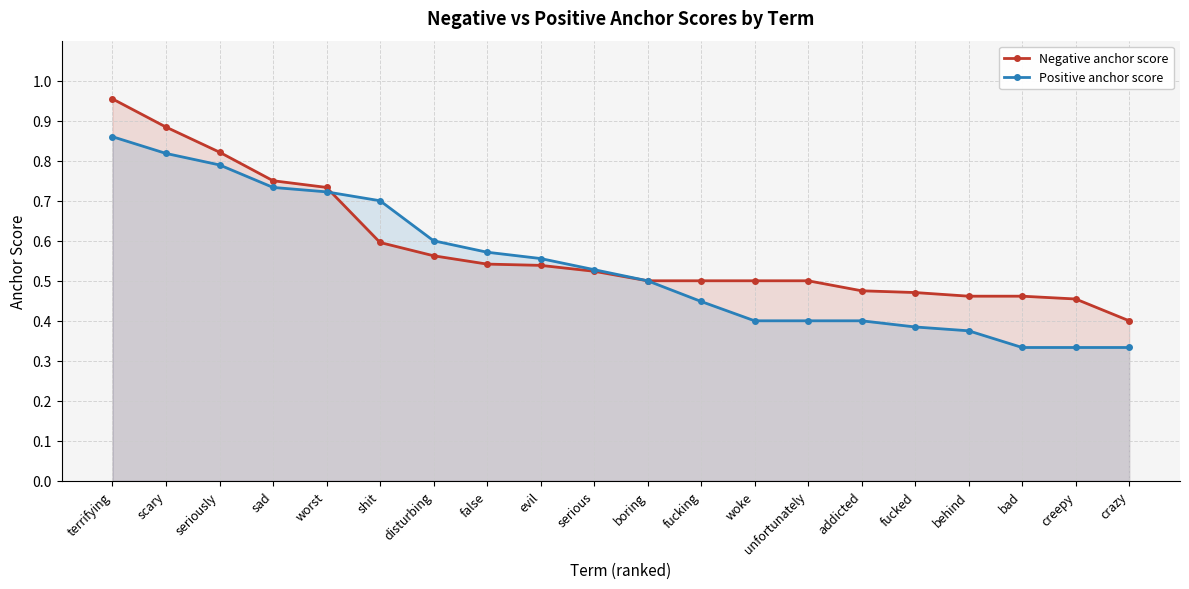

What value does the Negative anchor score series have at fucked?

0.5